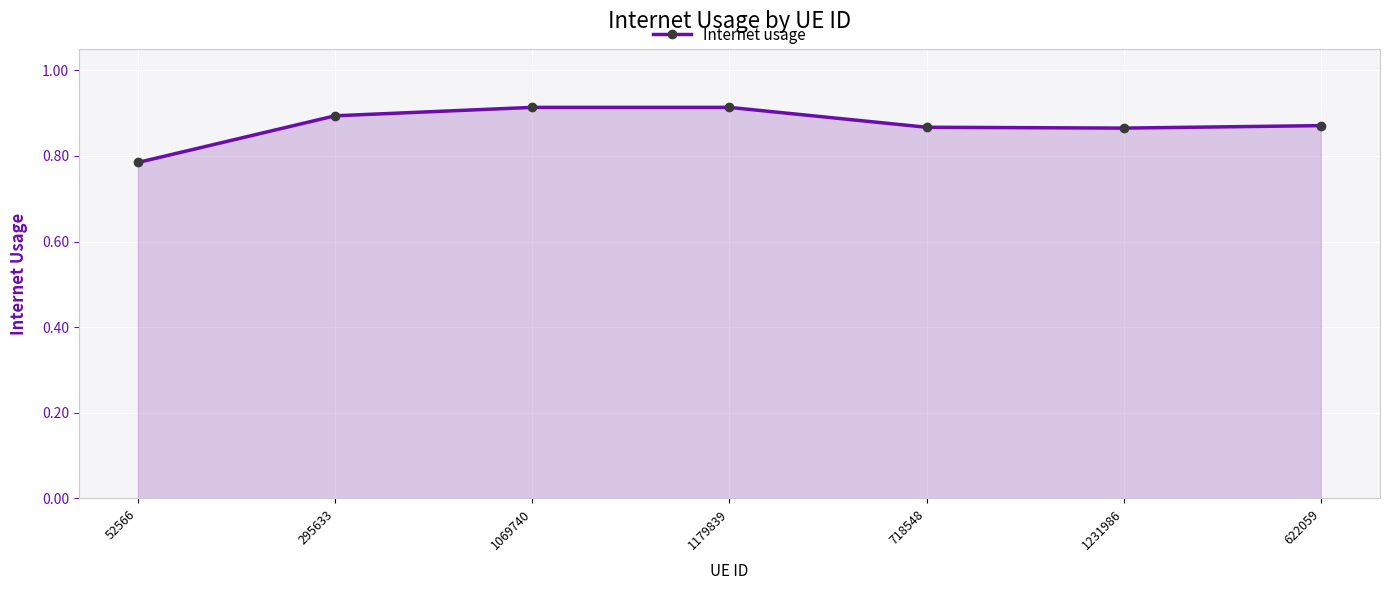

How many values are between 0 and 1?

7